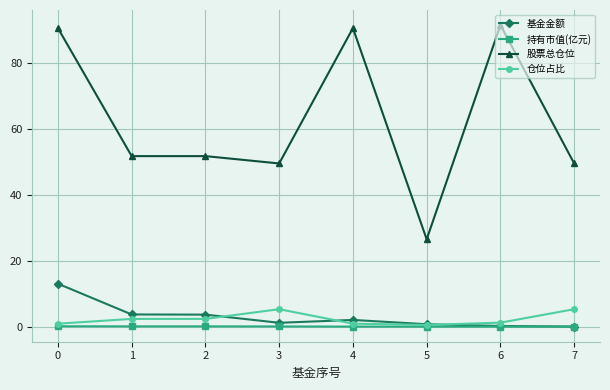

True or false: 仓位占比 and 股票总仓位 intersect in this chart.

False